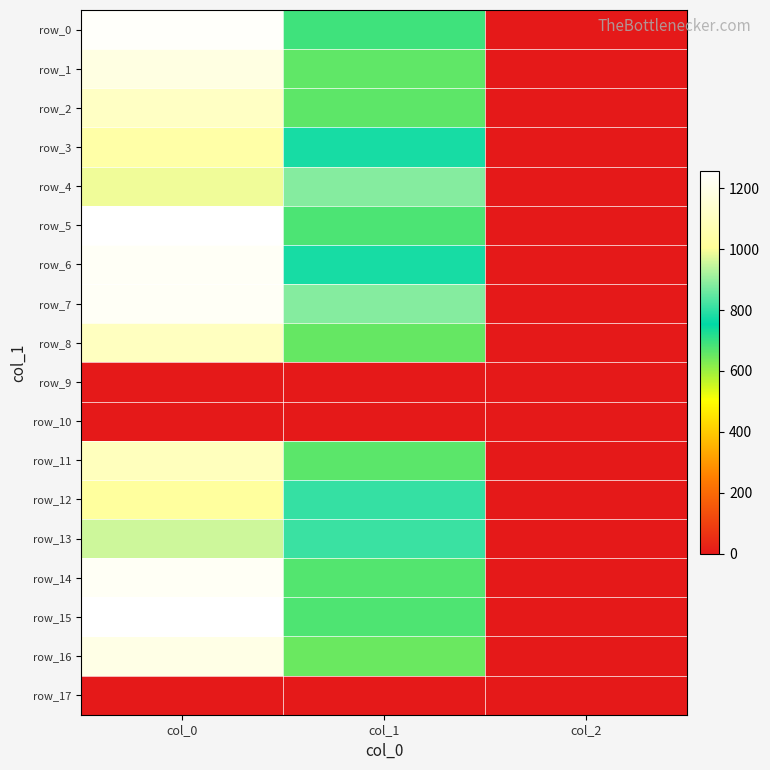

What is the highest value of the row_6 series?

1233.3